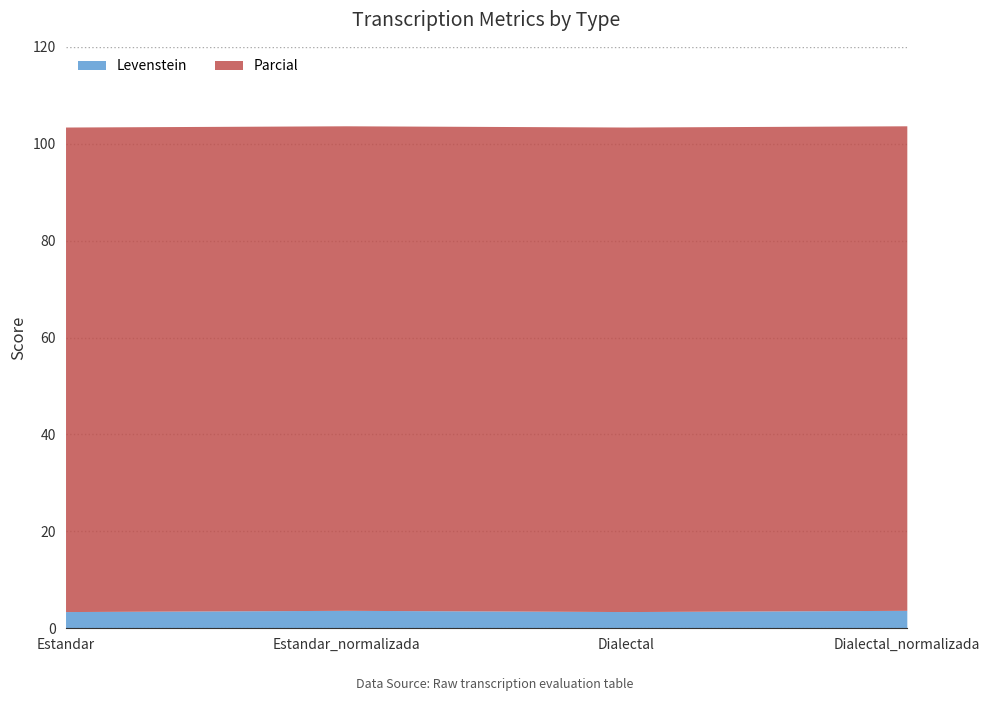

What are all the series names shown in the legend?

Levenstein, Parcial